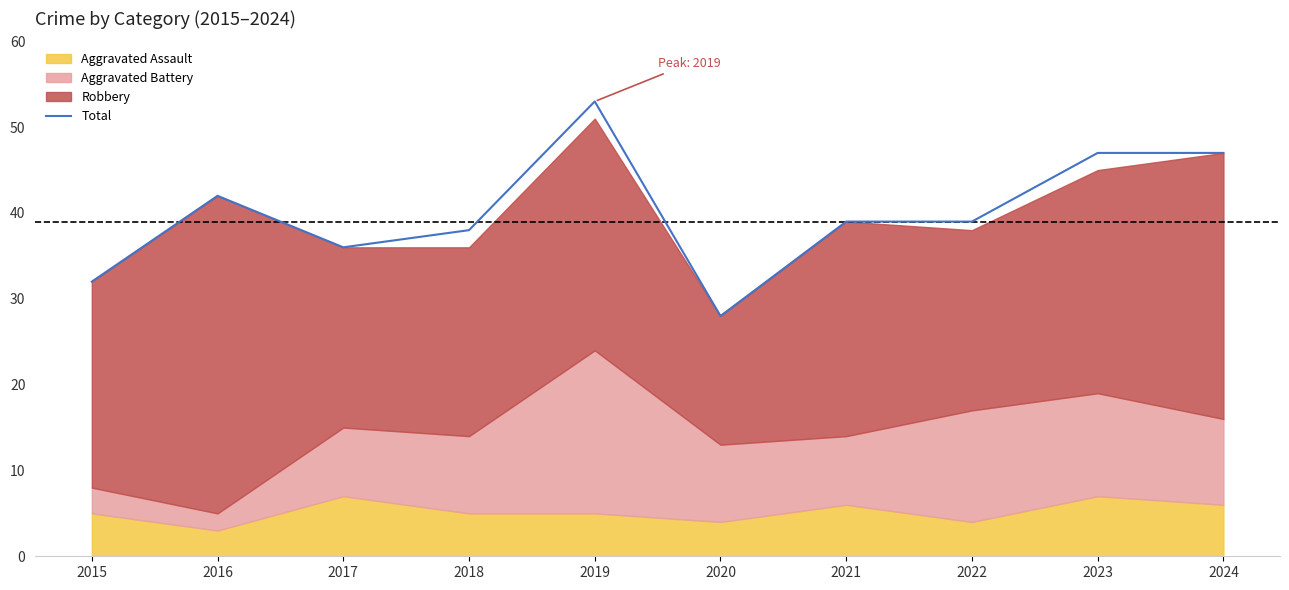

Which category has the lowest value across all series?

2020